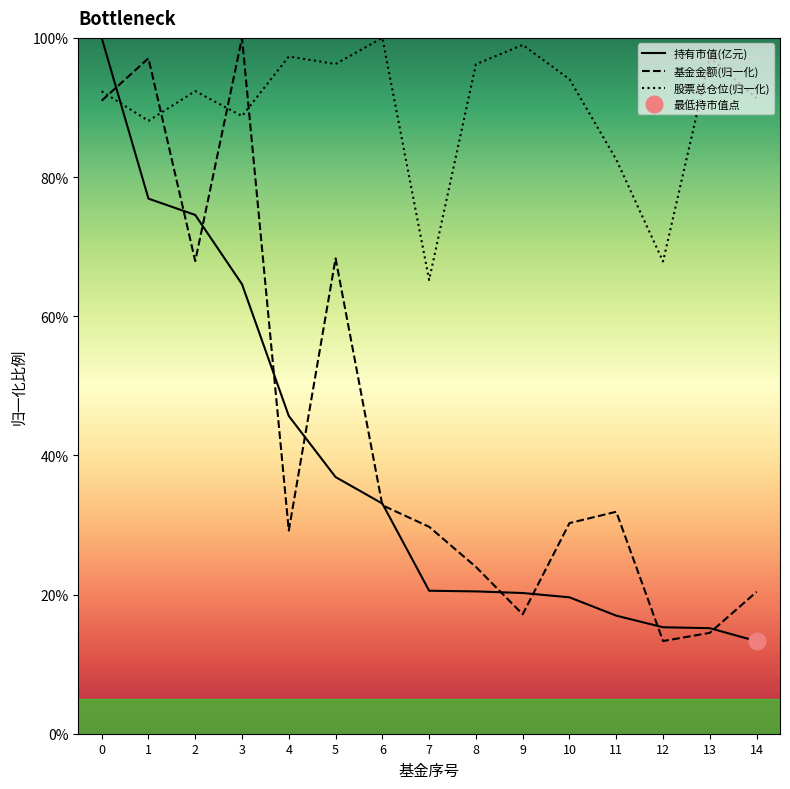

What is the total value across all series at 10?

143.9